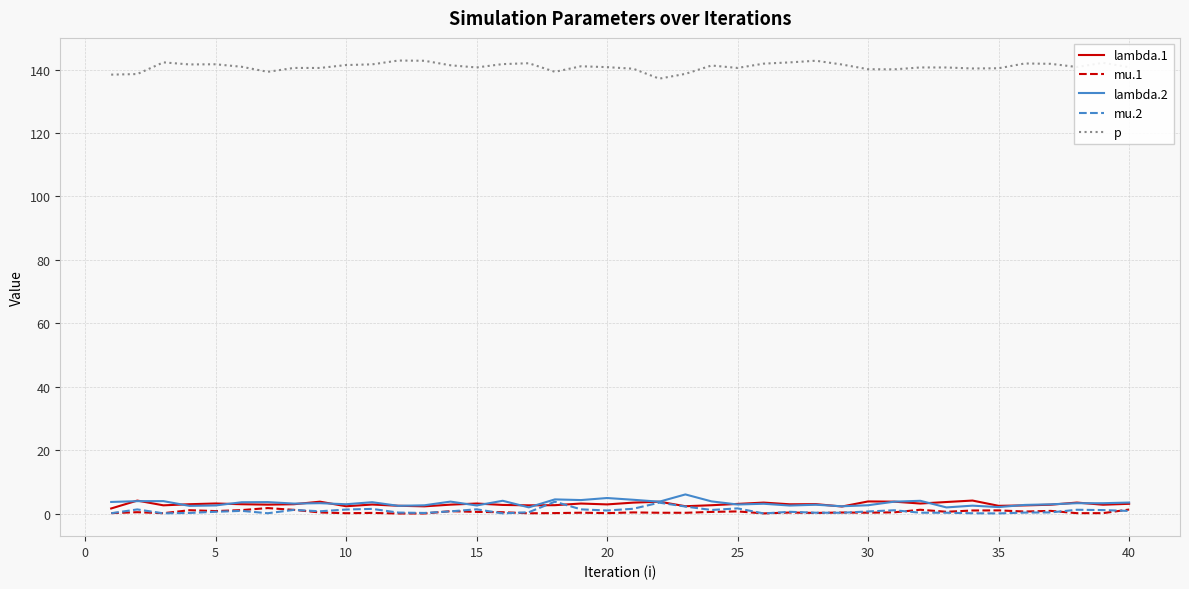

Which series has the largest total across all categories?

p